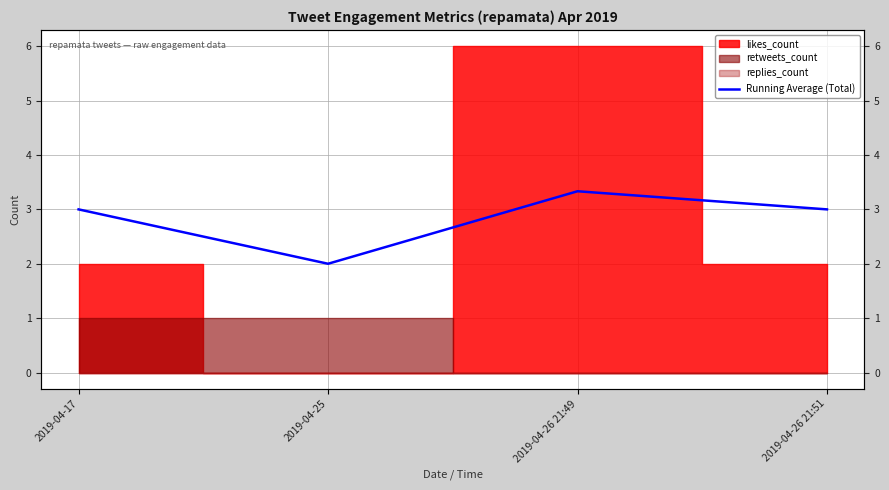

What position from the left is 2019-04-17?

1